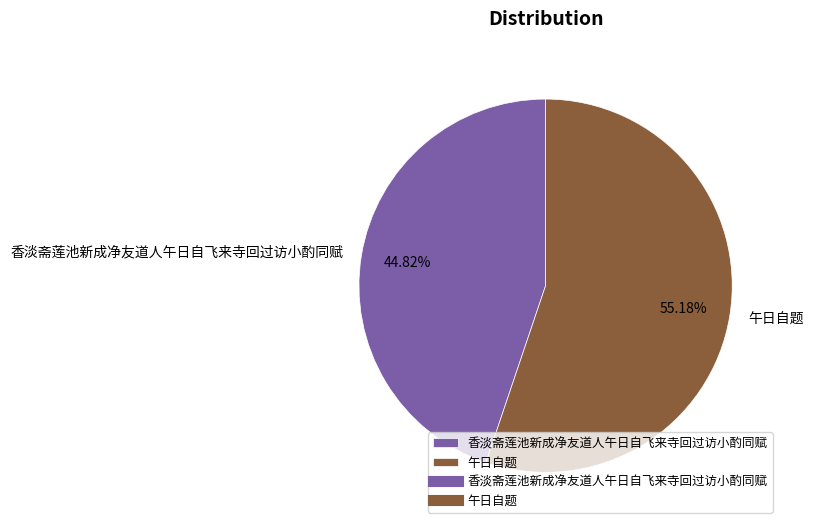

What is the total percentage of 午日自题 and 香淡斋莲池新成净友道人午日自飞来寺回过访小酌同赋?

100.0%